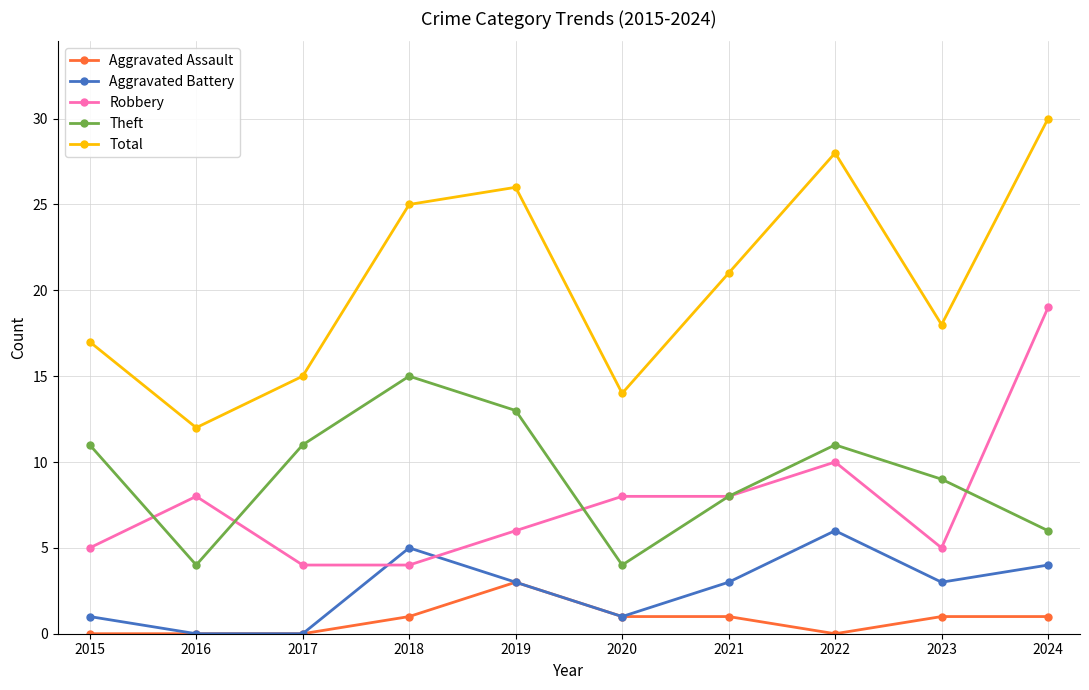

What is the approximate value of Aggravated Assault at 2019?

3